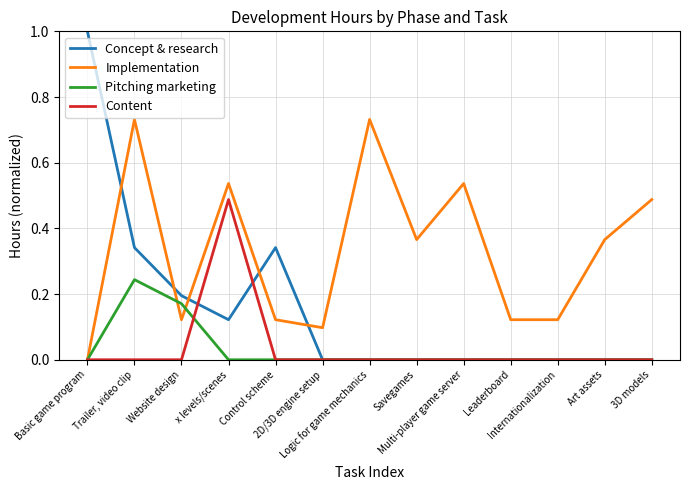

Which series has the largest total across all categories?

Implementation